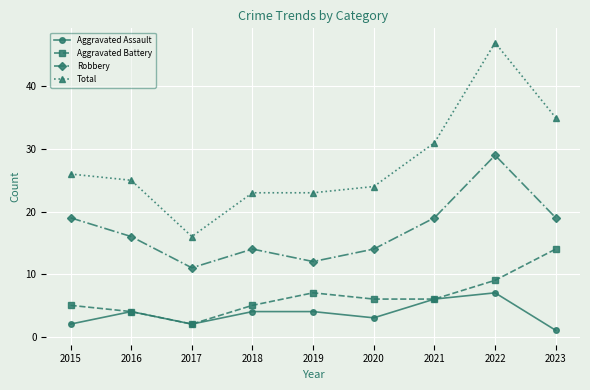

Rank the series by their maximum value, from lowest to highest.

Aggravated Assault, Aggravated Battery, Robbery, Total